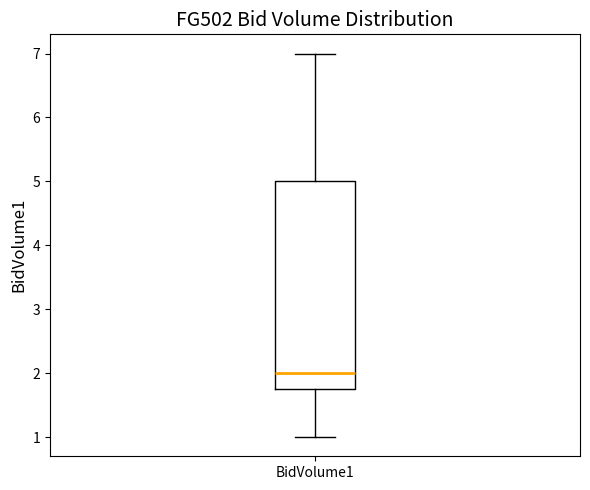

Transcribe this box plot: give where the median line is, the range the box spans, and where the two whiskers end, as read against the y-axis. The values are not printed on the chart, so give them approximately, as read against the axis.

median 2.0, box 1.8 to 5.0, whiskers 1.0 to 7.0